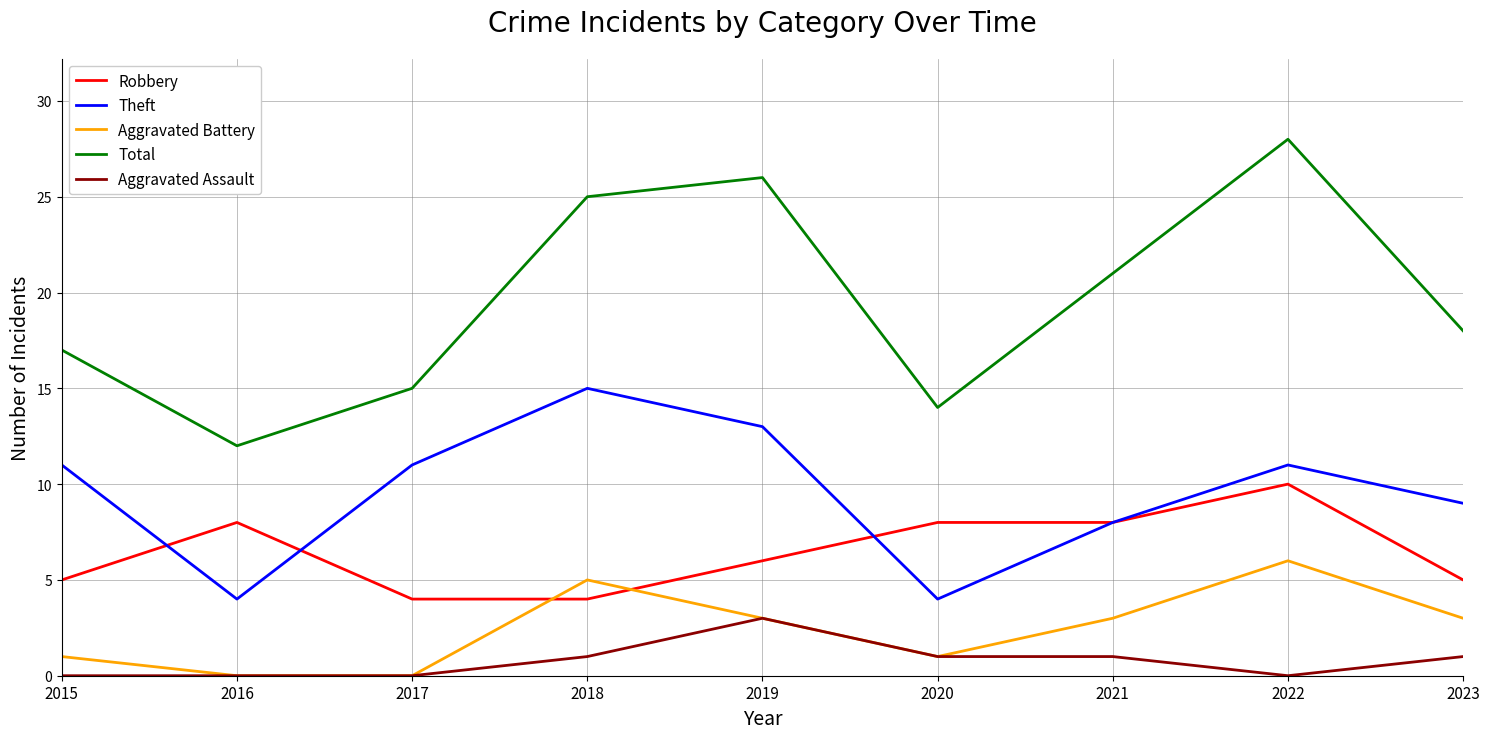

At which category is the sum across all series the highest?

2022